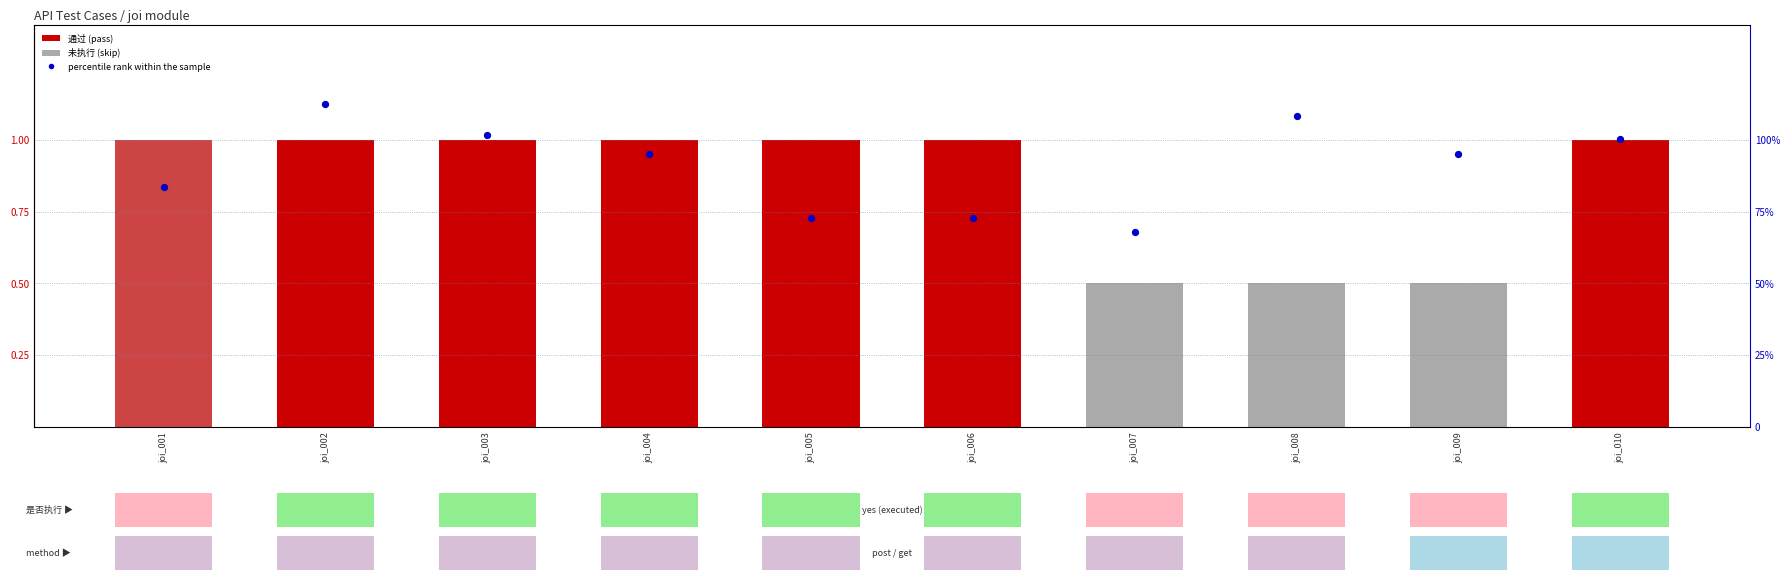

Which series reaches the maximum Y coordinate?

percentile rank within the sample